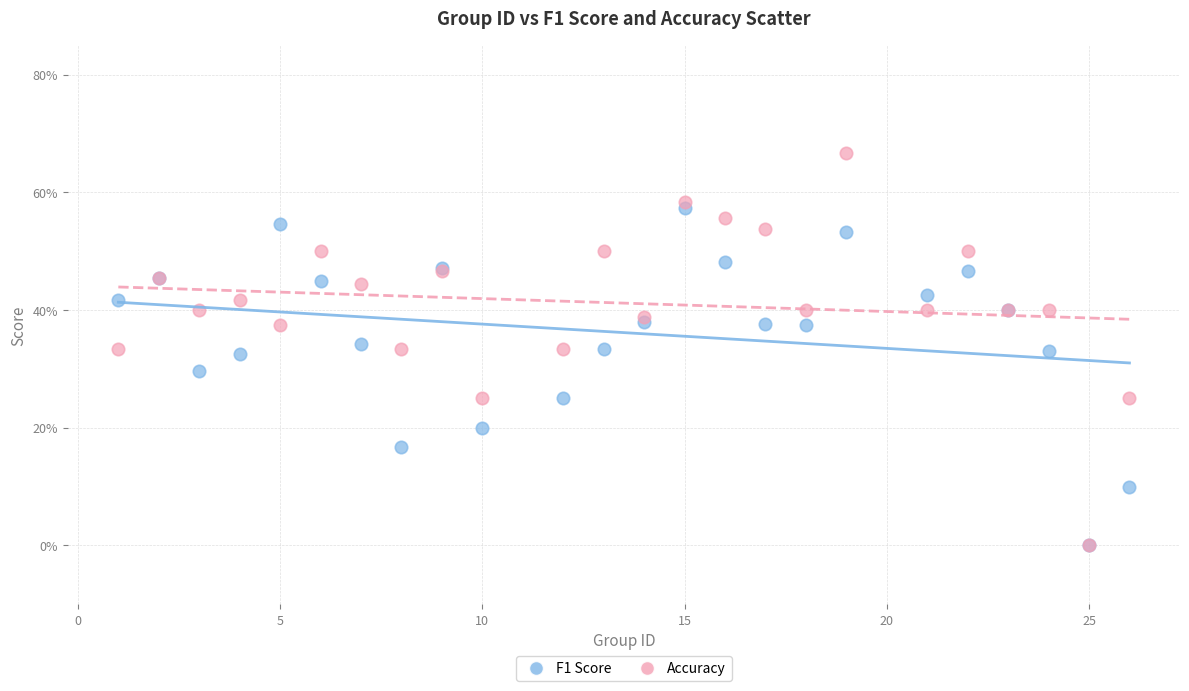

What are all the series names shown in the legend?

F1 Score, Accuracy